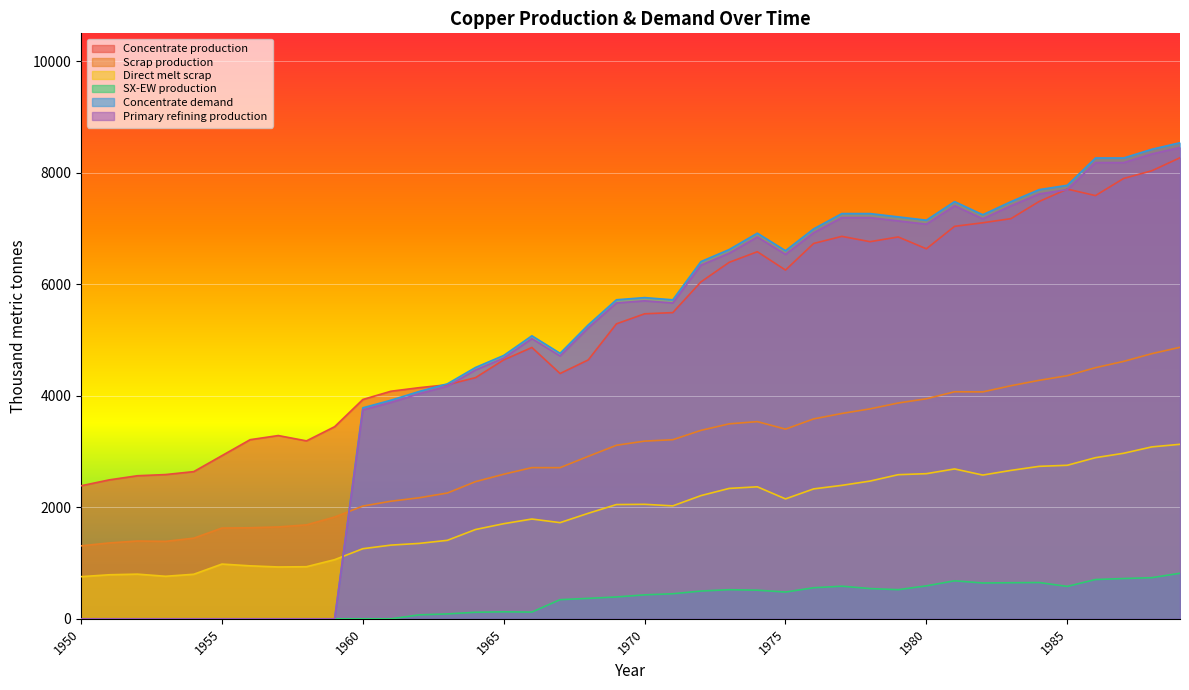

Between 1972 and 1984, which series saw the biggest shift?

Concentrate production